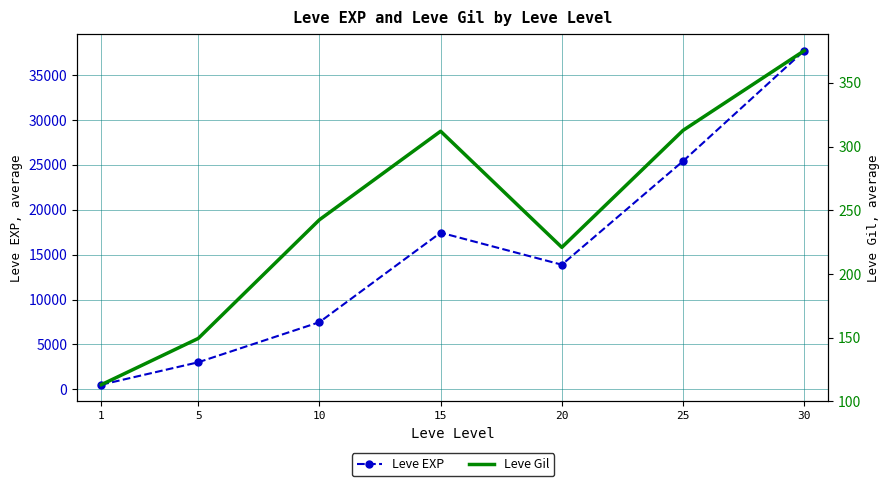

At which category does Leve Gil reach its first local peak?

15